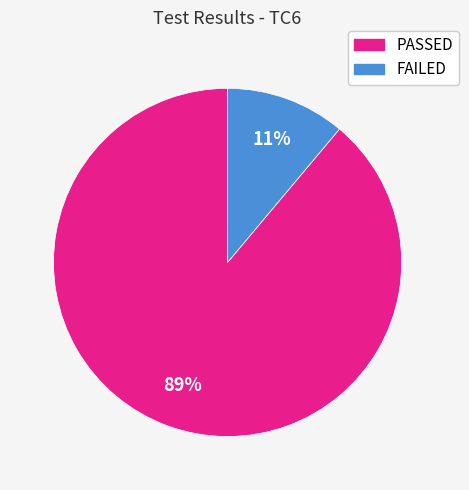

Which category accounts for the majority?

PASSED